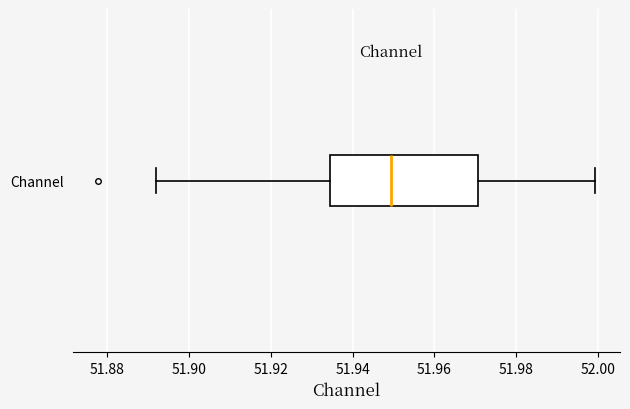

Transcribe this box plot: give where the median line is, the range the box spans, and where the two whiskers end, as read against the x-axis. The values are not printed on the chart, so give them approximately, as read against the axis.

median 51.950, box 51.934 to 51.970, whiskers 51.892 to 52.000